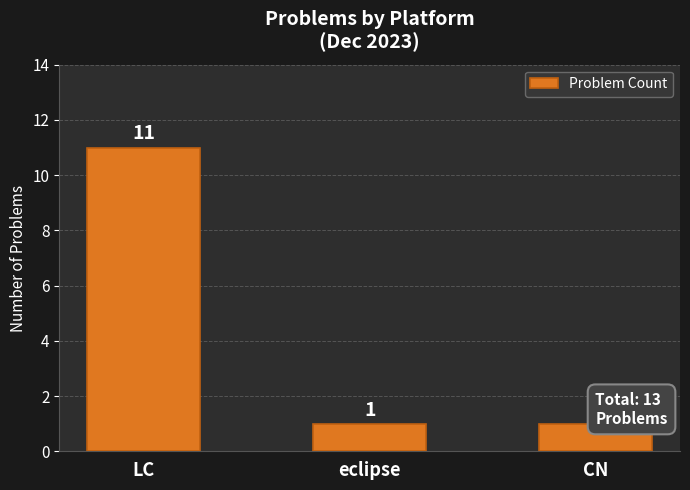

Which label corresponds to the largest value in the chart?

LC